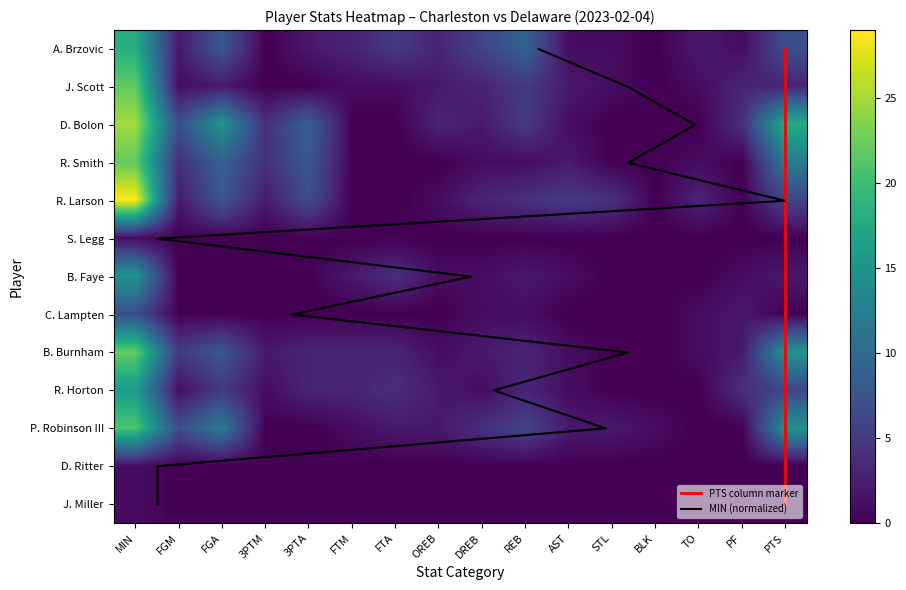

What is the spread (max minus min) of values at TO?

3